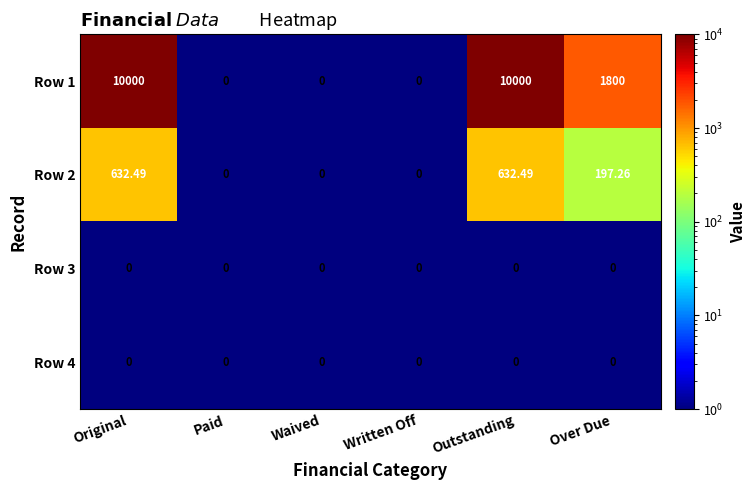

At which label does Row 2 first exceed 197?

Original